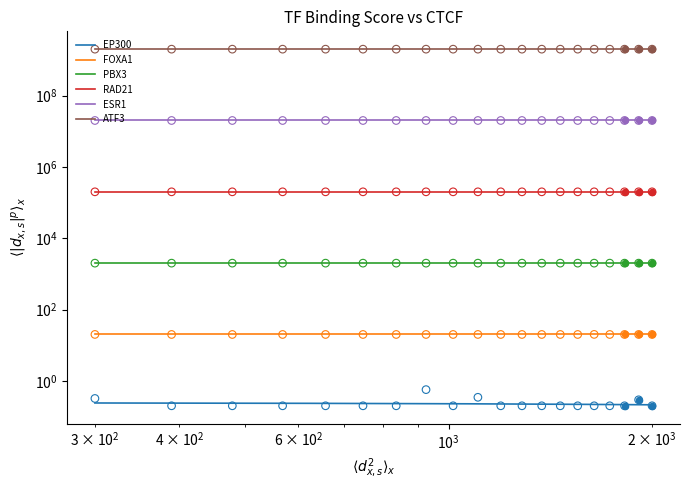

Which series has the widest spread of Y values?

RAD21